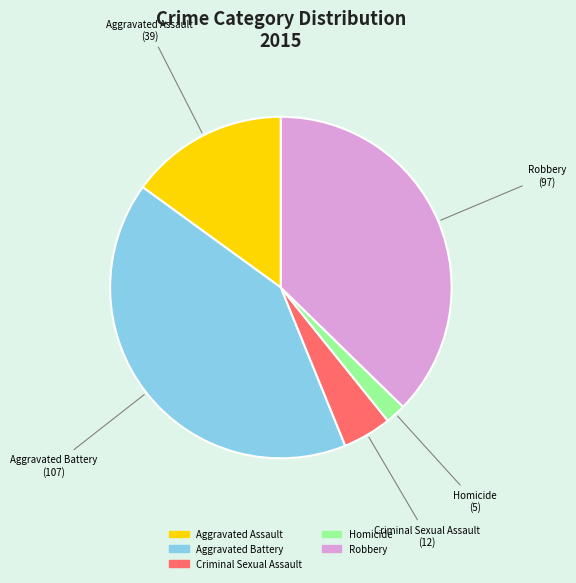

What is the ratio of the value at Criminal Sexual Assault to the value at Aggravated Assault?

0.3